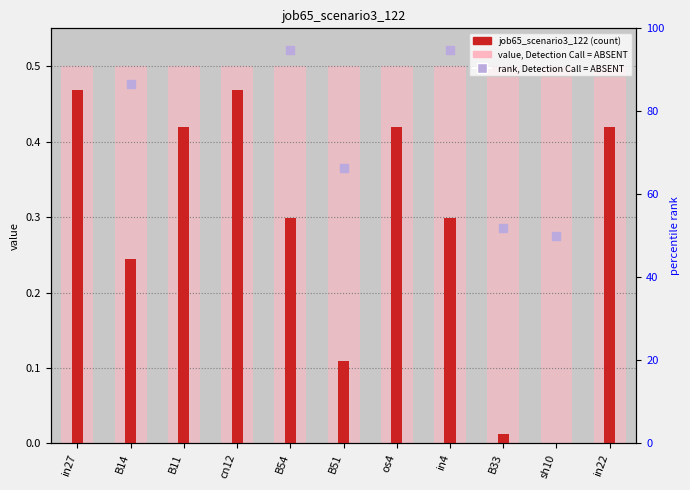

What are all the series names shown in the legend?

value, Detection Call = ABSENT, job65_scenario3_122, rank, Detection Call = ABSENT